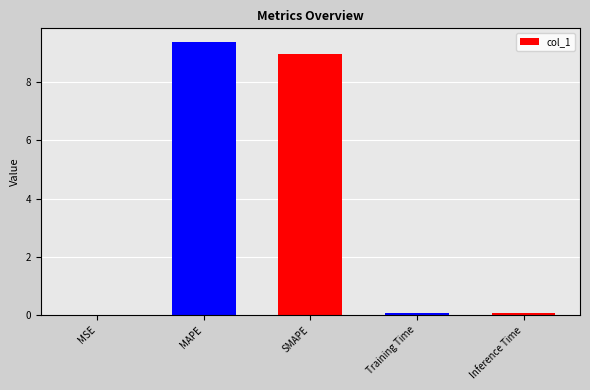

How many categories are shown in the chart?

5